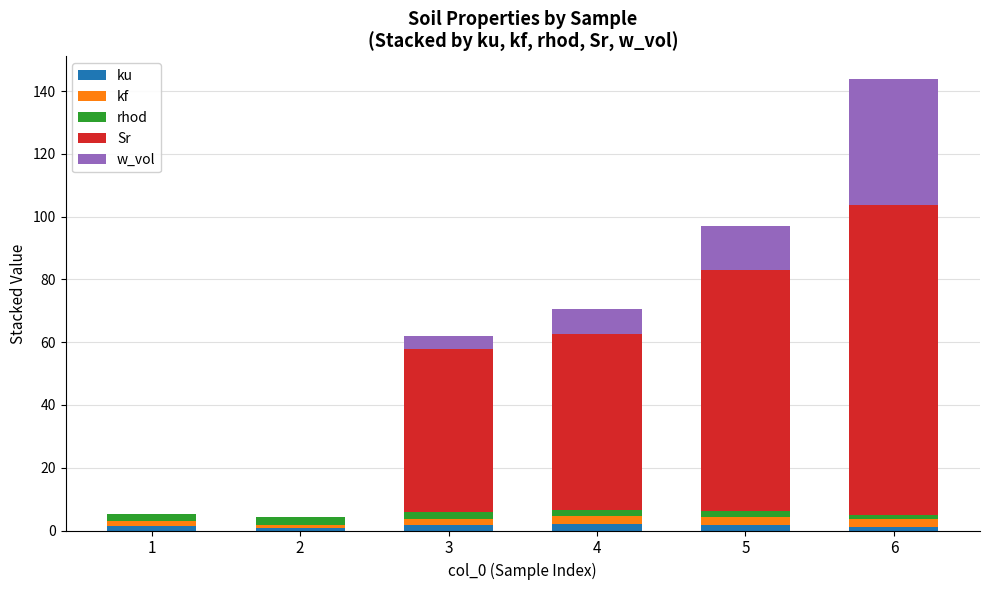

What is the difference between the second highest and second lowest values in the ku series?

0.6